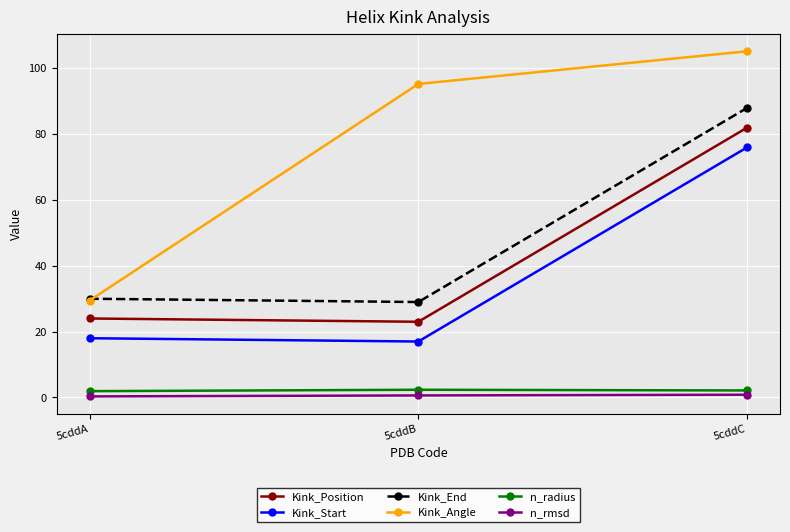

The value of Kink_Angle at 5cddB is 95.3. True or false?

True